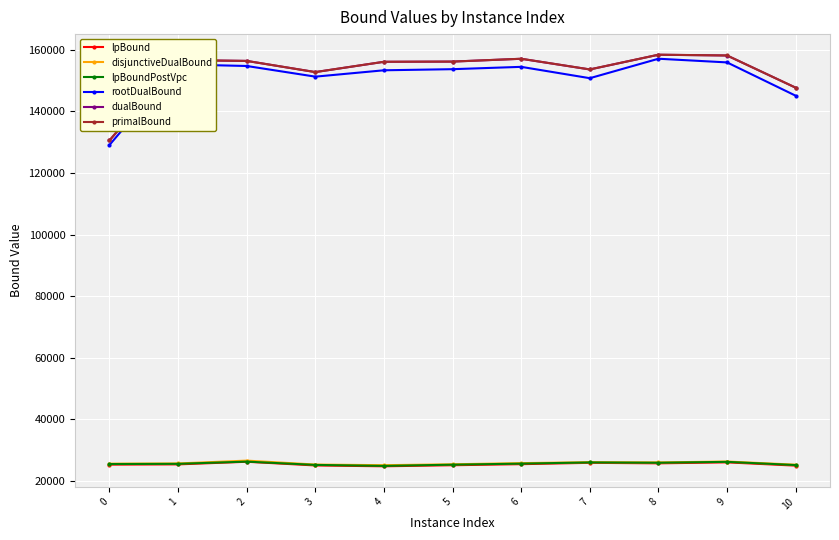

What is the difference between the rootDualBound values at 3 and 5?

2424.5